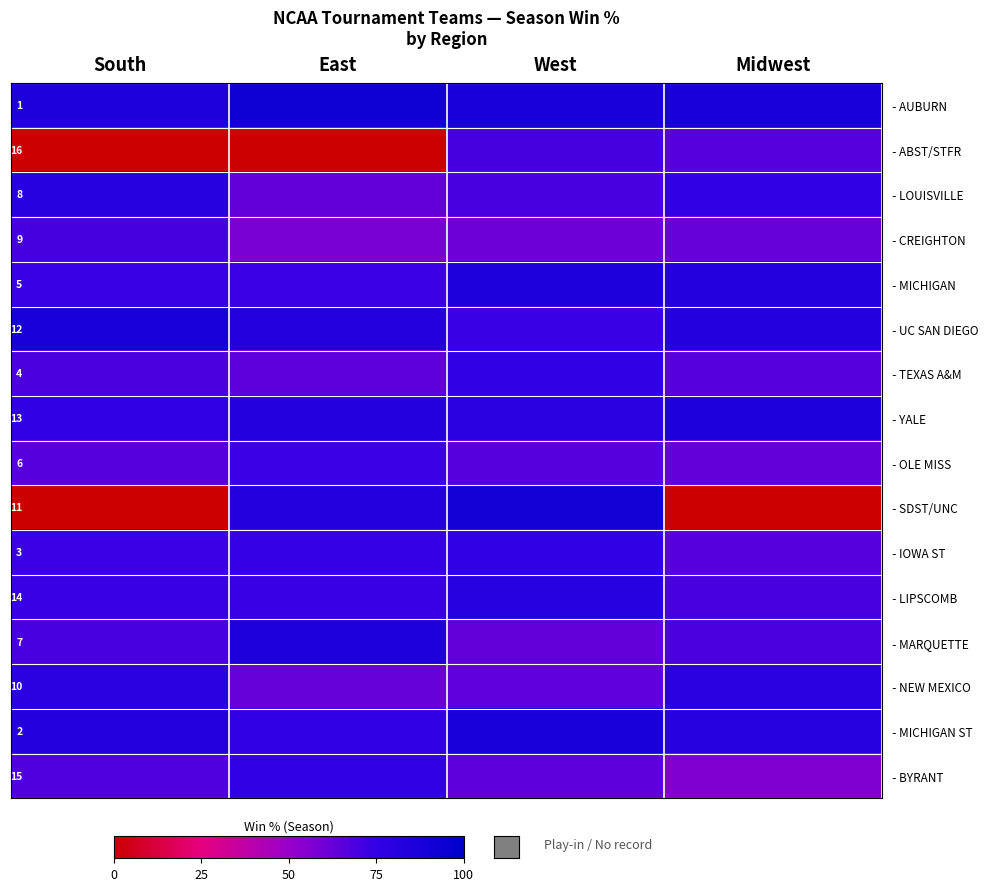

The value of - TEXAS A&M at East is 0.6. True or false?

True